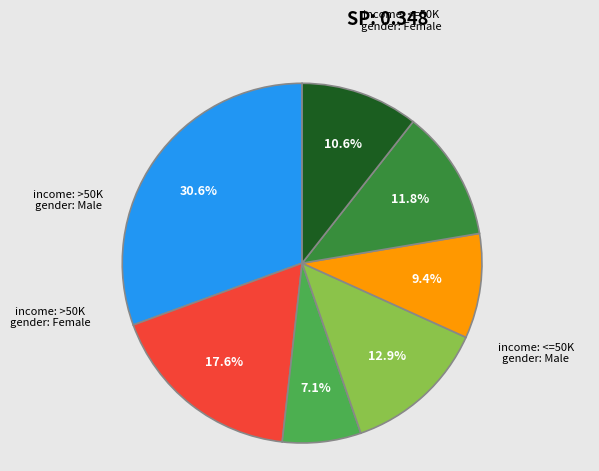

Is there a majority slice in this chart?

No